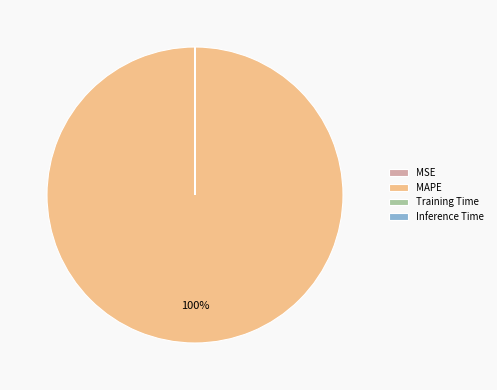

To the nearest percent, what portion does MAPE represent?

100%